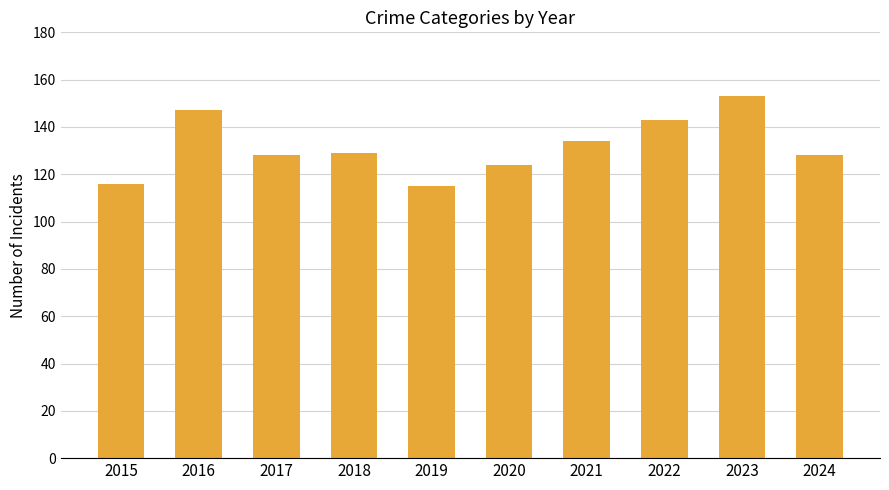

What is the average value?

132